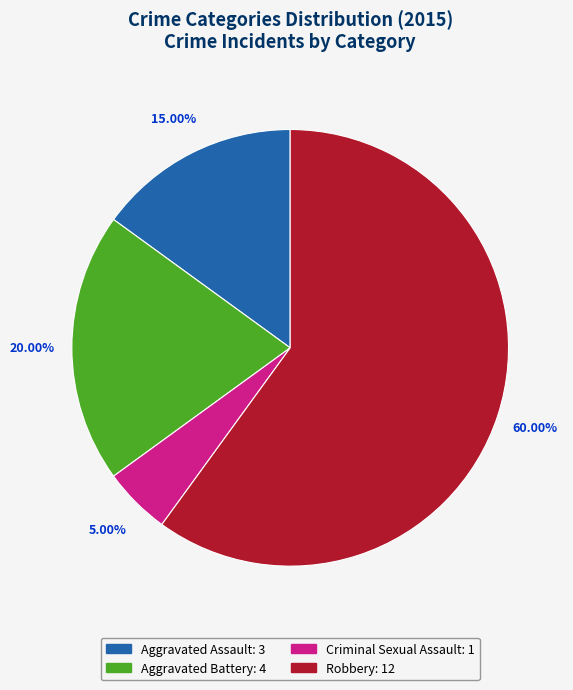

Rank the categories by value from highest to lowest.

Robbery, Aggravated Battery, Aggravated Assault, Criminal Sexual Assault